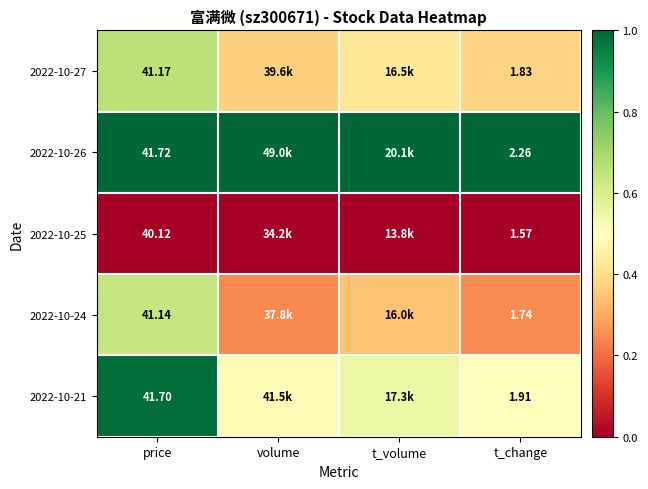

Is the value of 2022-10-26 at price greater than the value of 2022-10-27 at price?

Yes